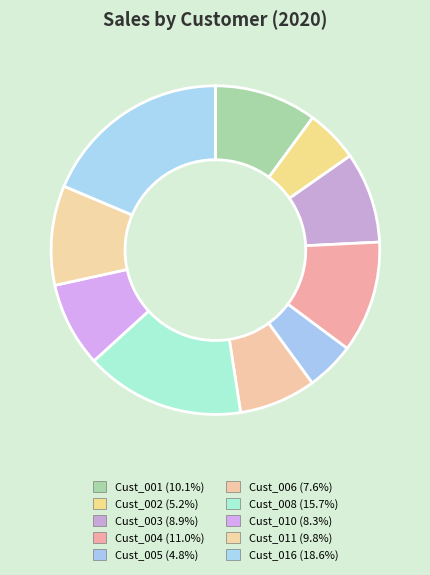

Is it true that Cust_004 is 4% of the pie?

False